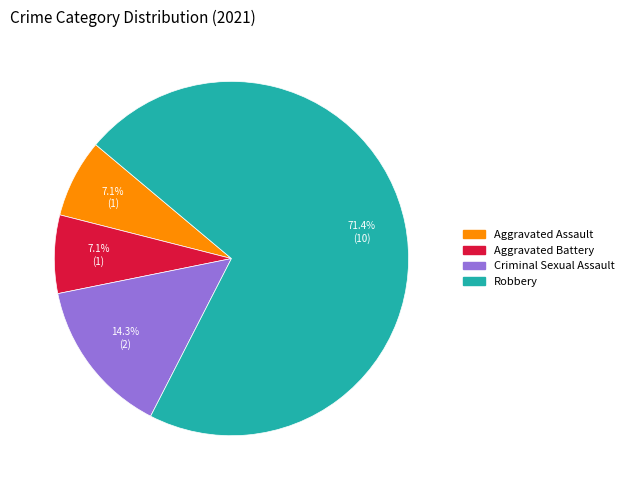

Does any single category account for the majority?

Yes